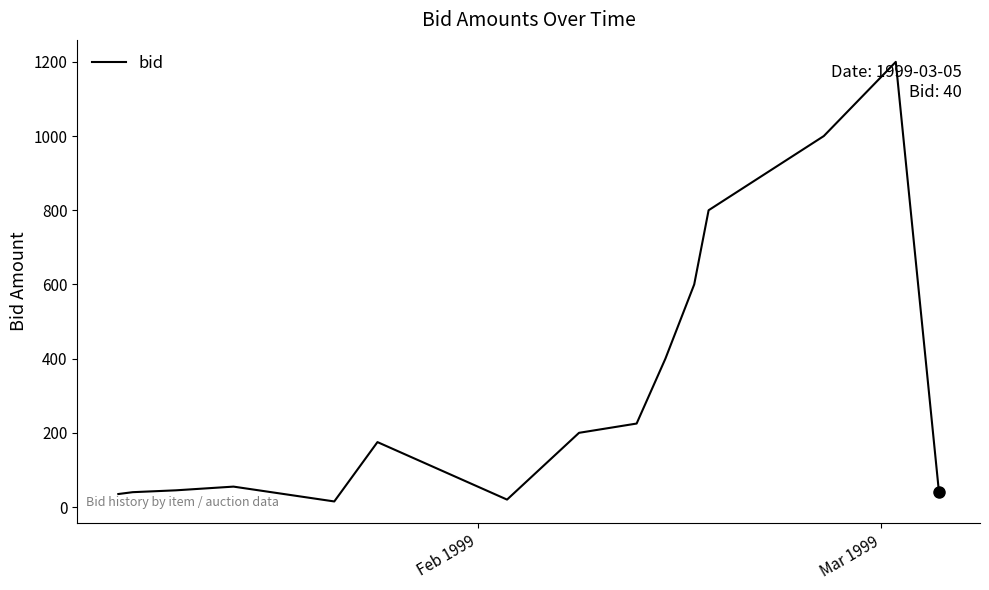

What is the maximum value shown in the chart?

1200